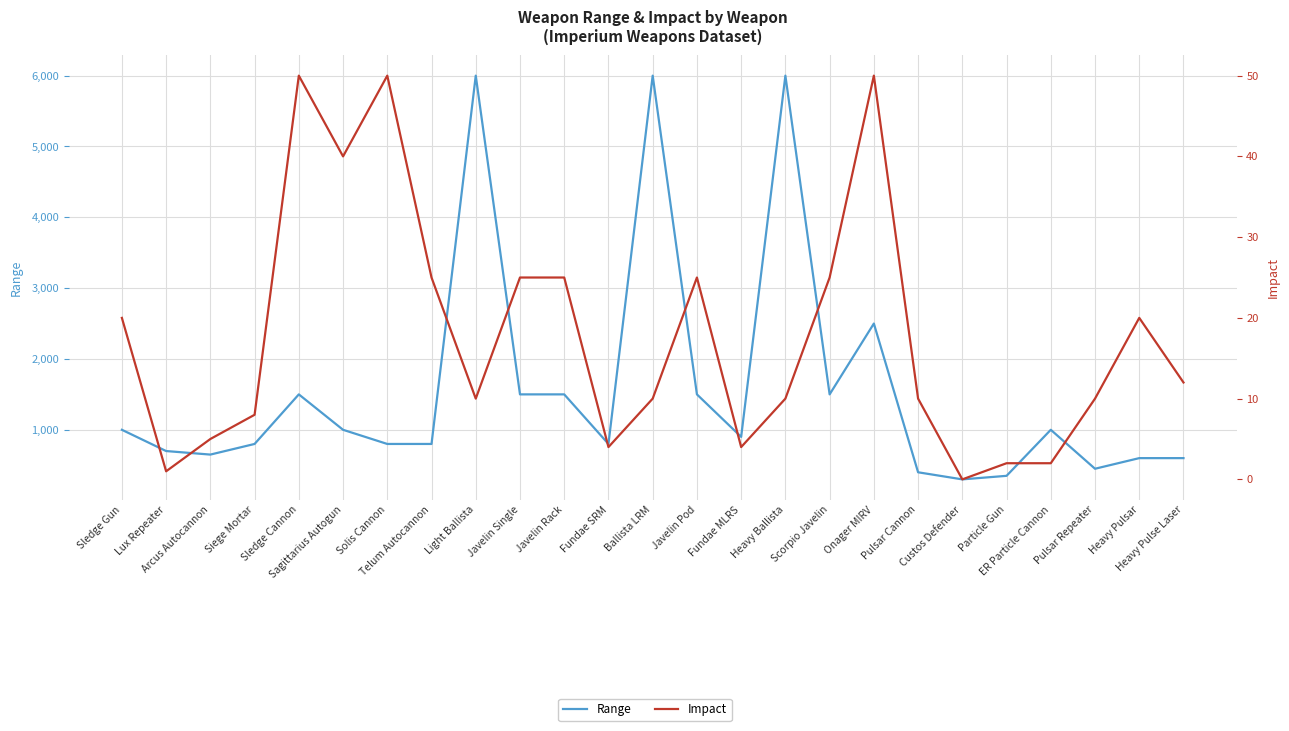

How many interior local valleys does the Impact series have?

6